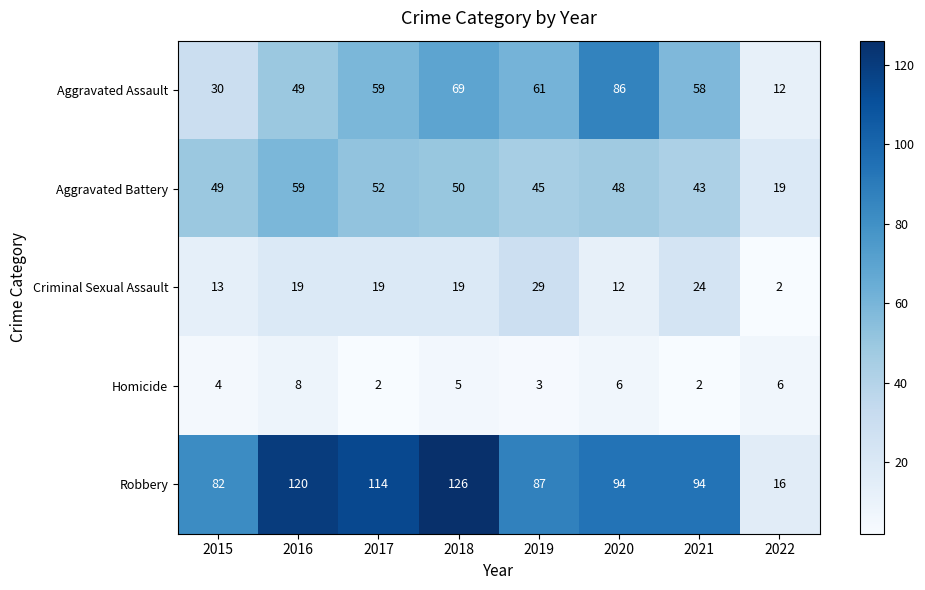

What is the approximate value of Robbery at 2016?

120